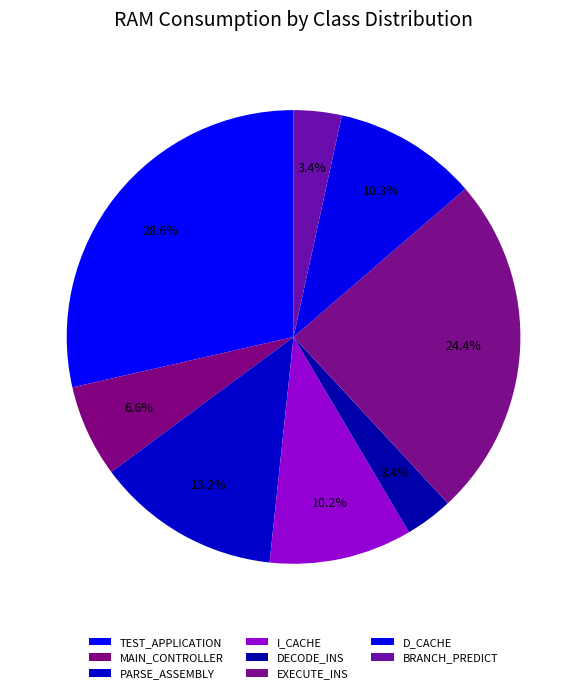

Combined, do I_CACHE and MAIN_CONTROLLER account for over 50%?

No